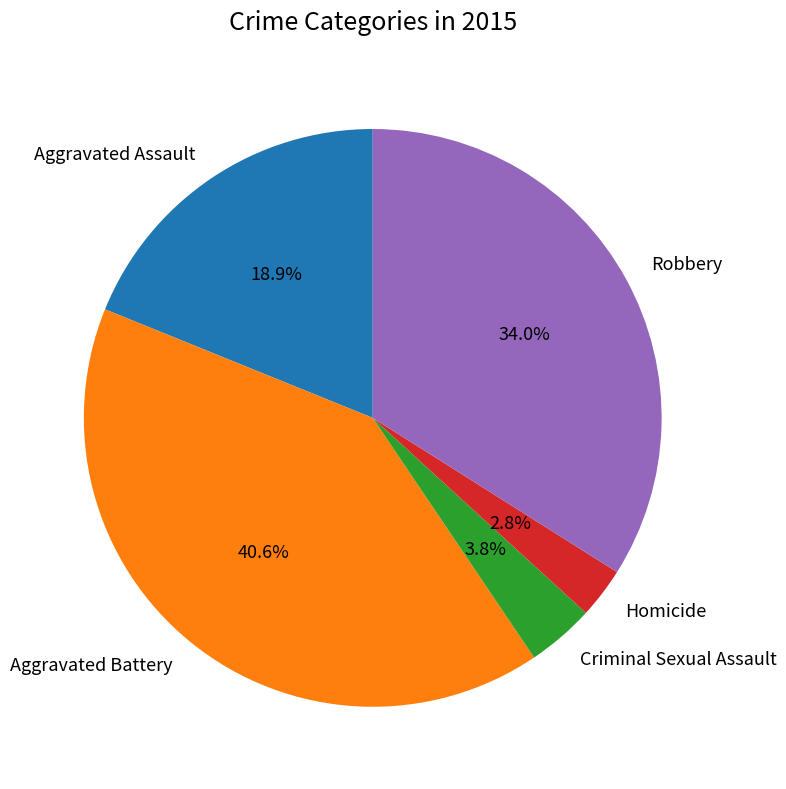

To the nearest percent, what is the difference between the largest and smallest slice percentages?

38%